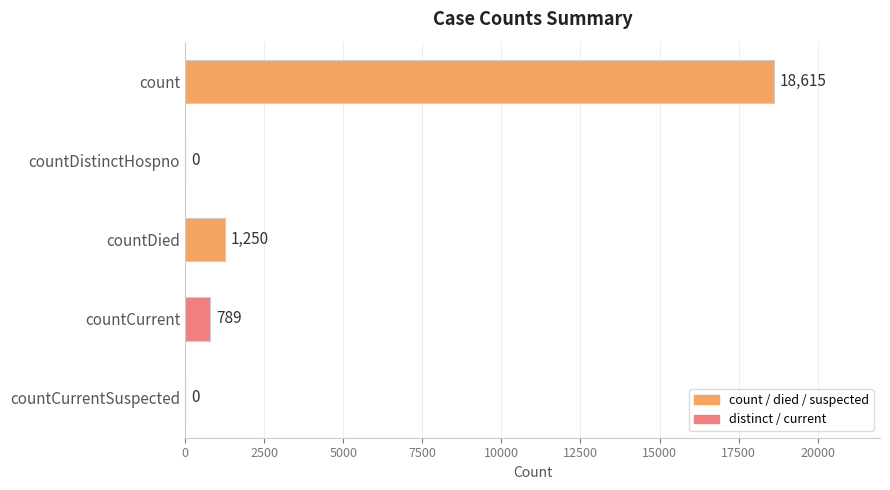

Reading top to bottom, transcribe all the data shown in this chart.

count=18615	countDistinctHospno=0	countDied=1250	countCurrent=789	countCurrentSuspected=0